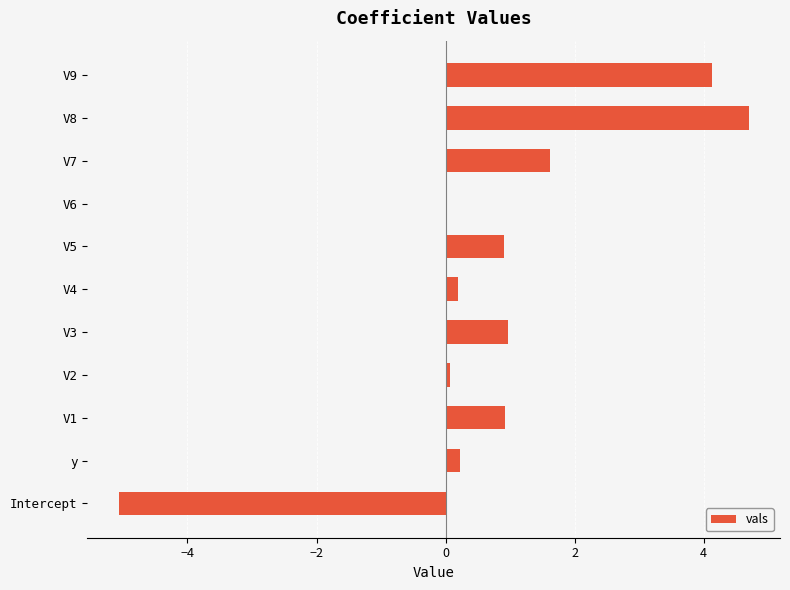

What is the sum of all values?

8.7